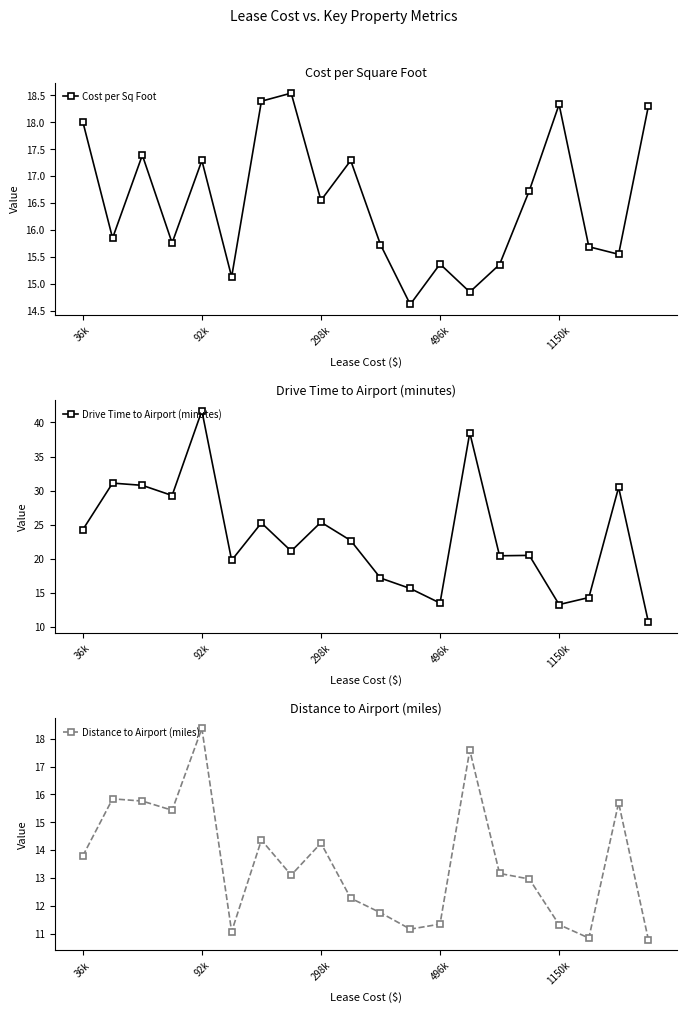

True or false: Drive Time to Airport (minutes) and Cost per Sq Foot intersect in this chart.

True